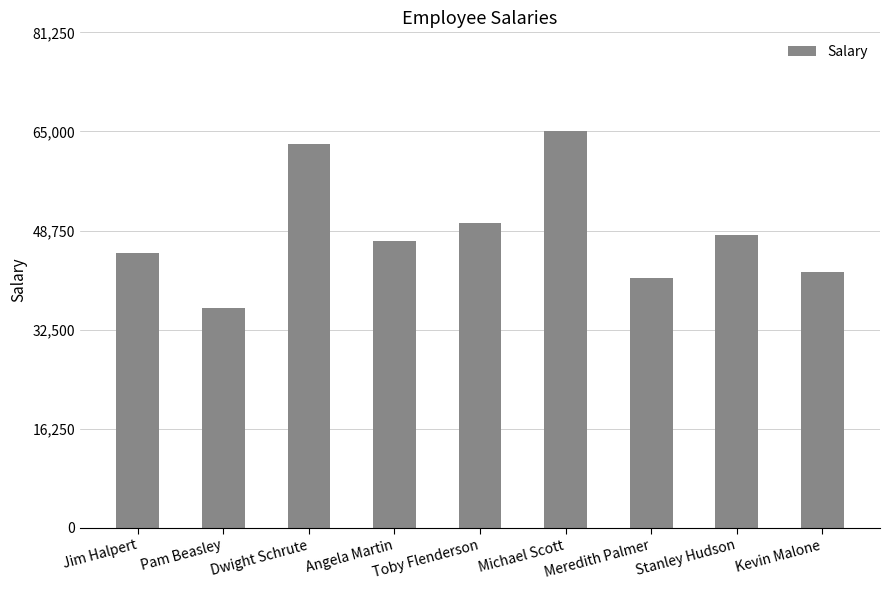

What is the difference between the values at Meredith Palmer and Jim Halpert?

4000